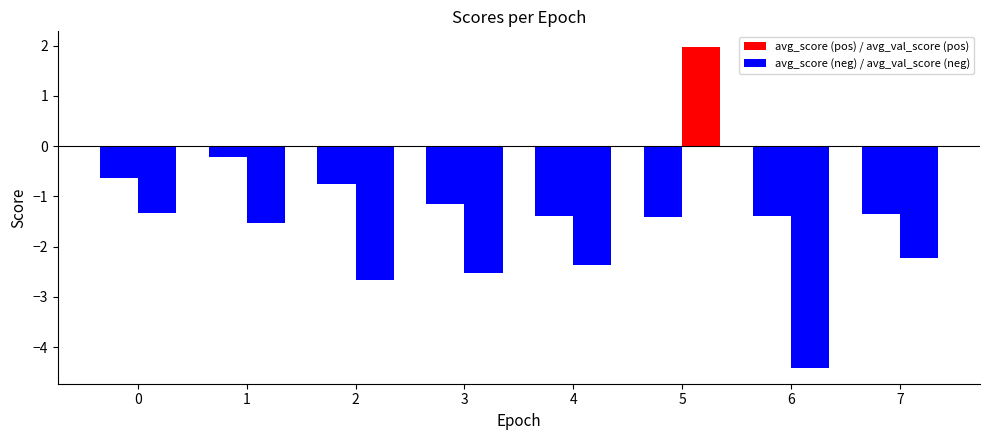

How many bars are there in total?

16